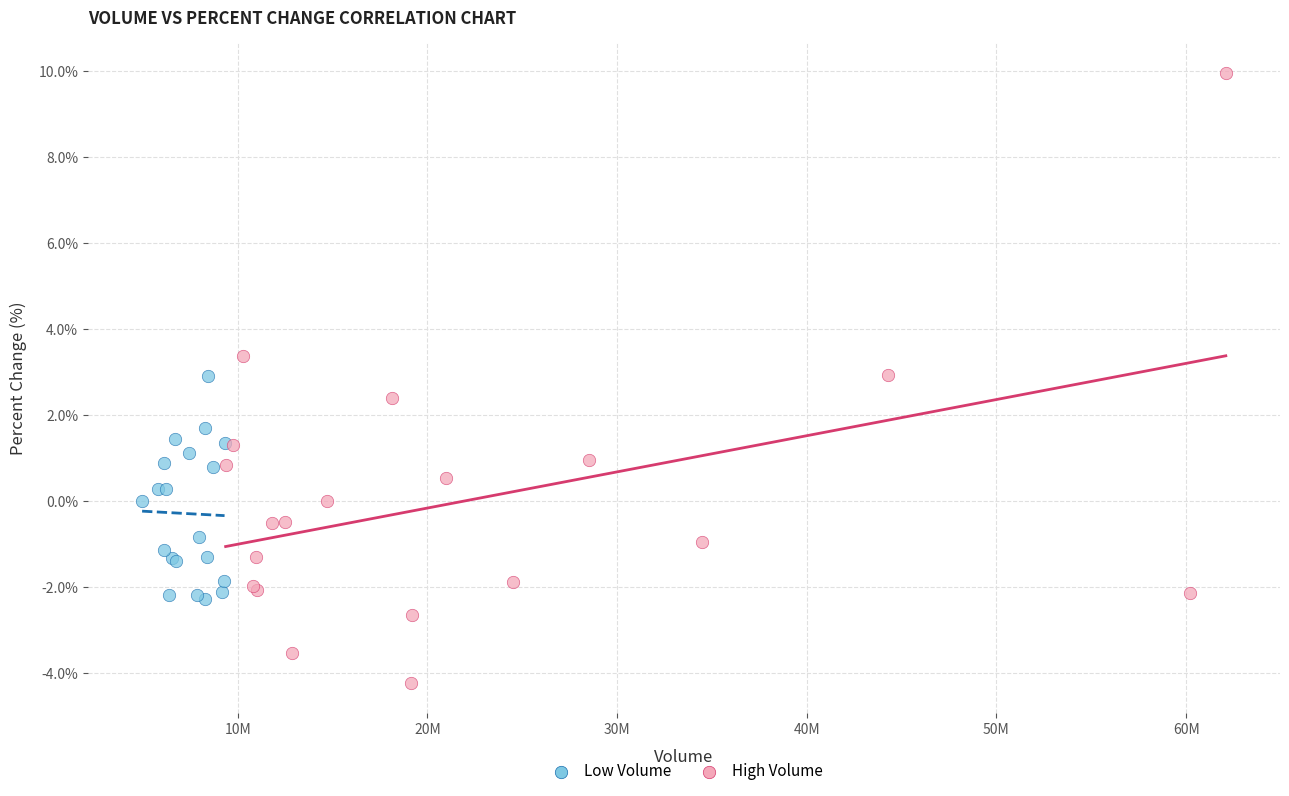

What are all the series names shown in the legend?

Low Volume, High Volume